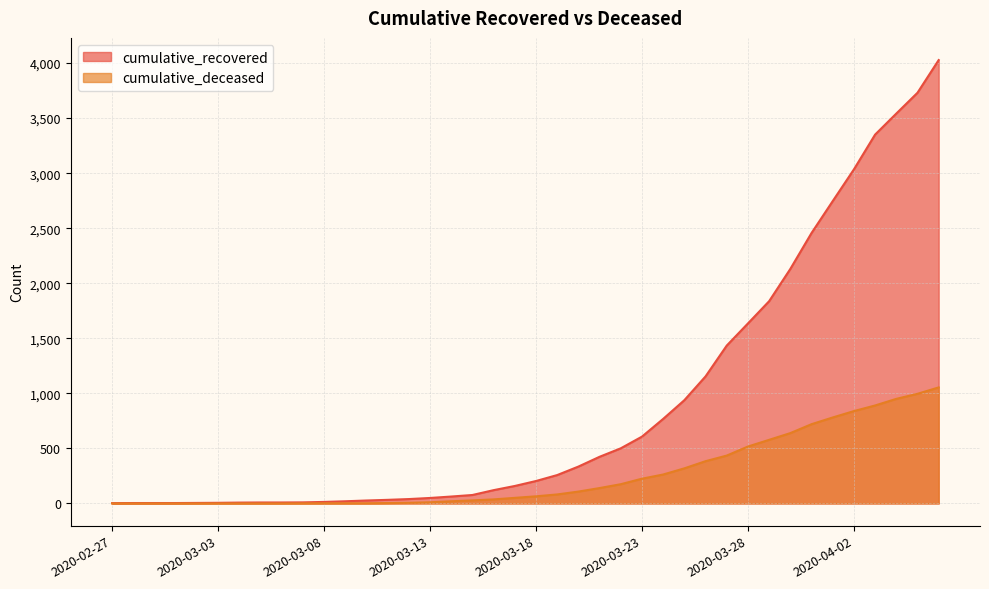

What is the label of the 20th point from the right?

2020-03-18